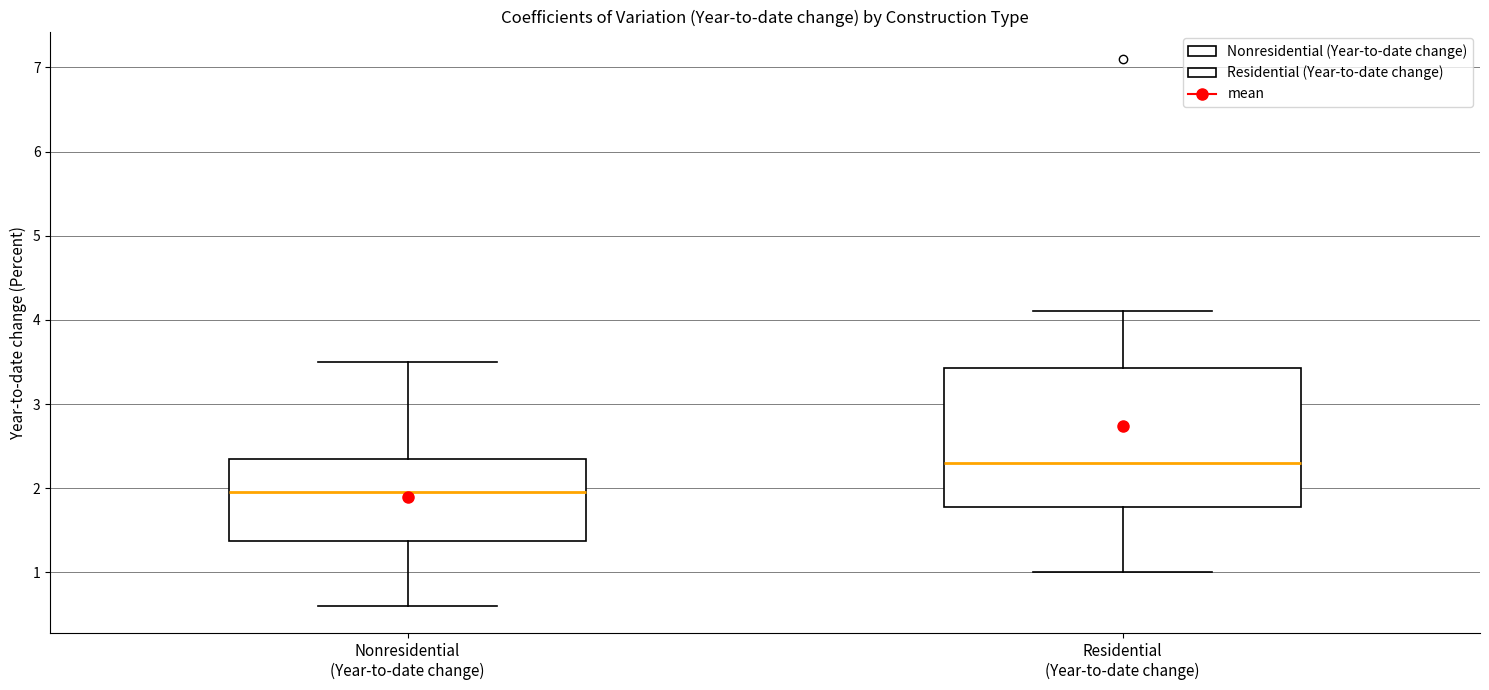

Comparing the boxes themselves (not the whiskers), which one is the tallest?

Residential (Year-to-date change)